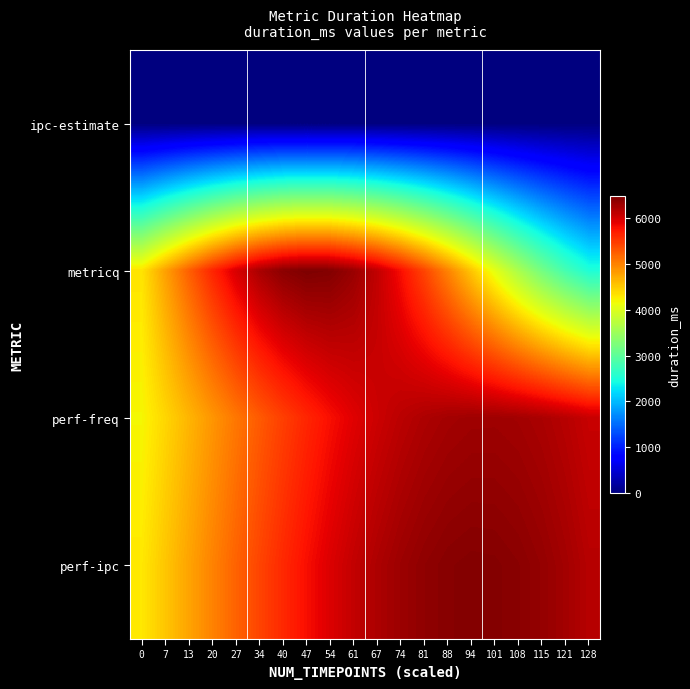

Rank the series at 128 from lowest to highest value.

ipc-estimate, metricq, perf-freq, perf-ipc